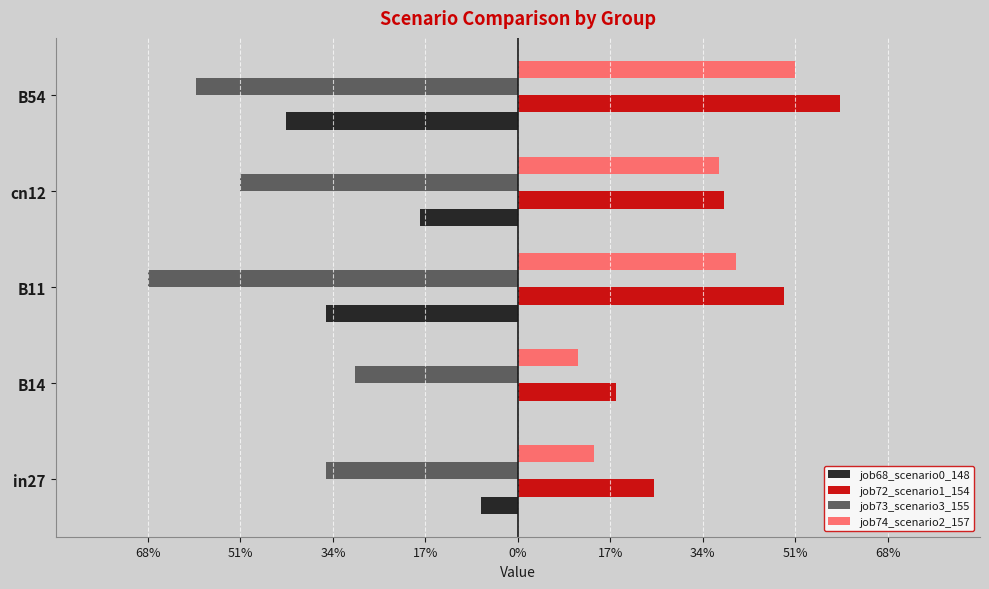

What are all the series names shown in the legend?

job68_scenario0_148, job72_scenario1_154, job73_scenario3_155, job74_scenario2_157